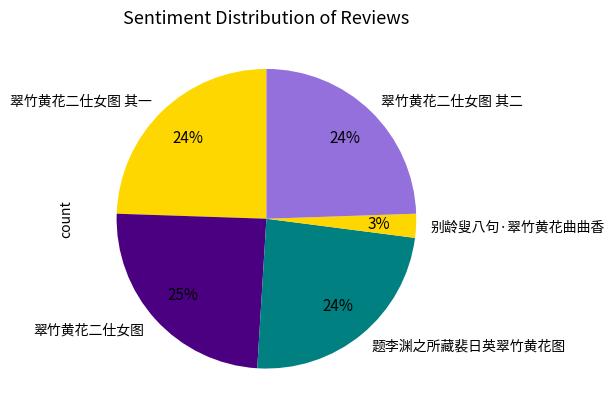

Is there any slice that represents more than half of the pie?

No